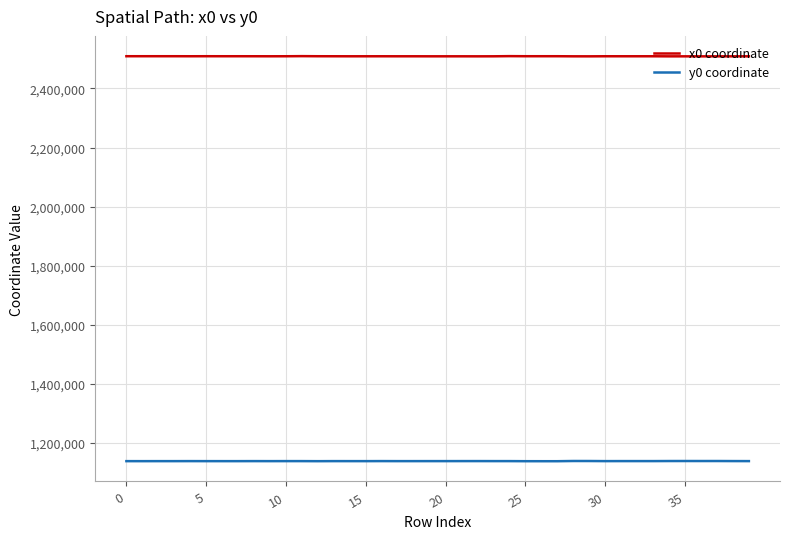

True or false: y0 coordinate and x0 coordinate cross at least once.

False